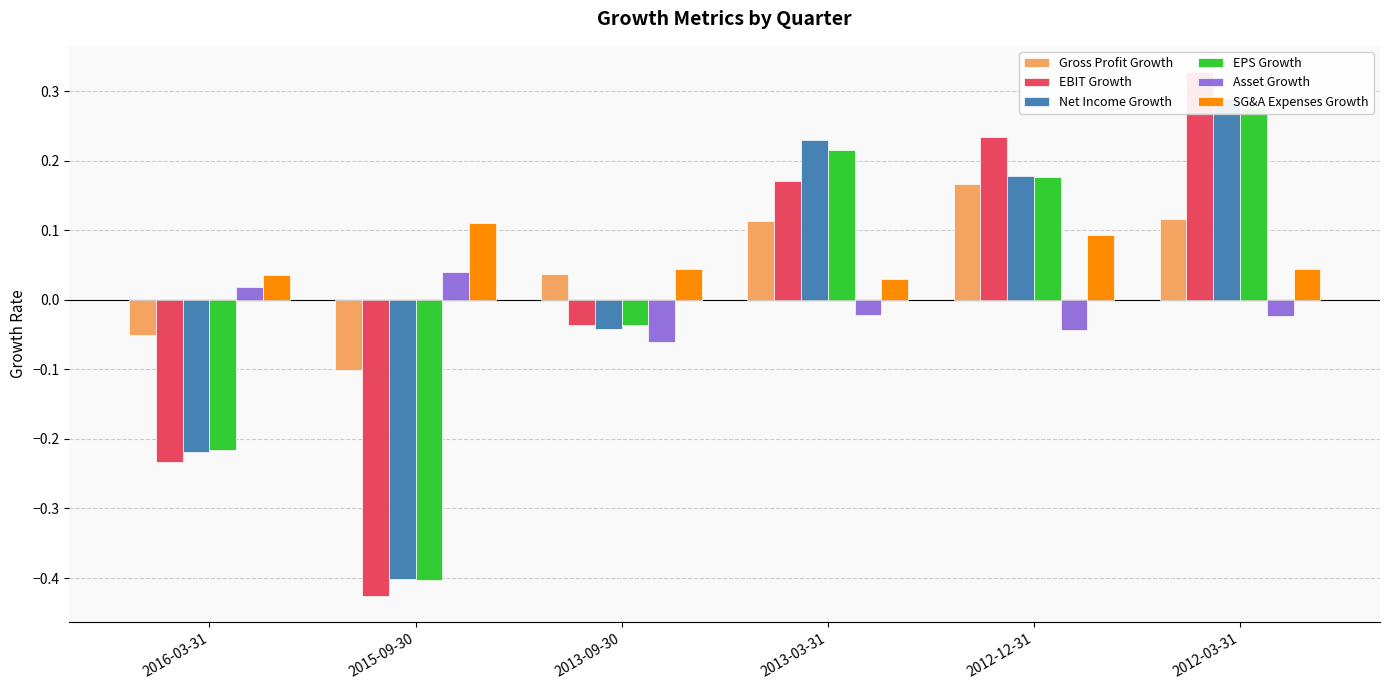

Where does the EPS Growth series first go above 0?

2013-03-31